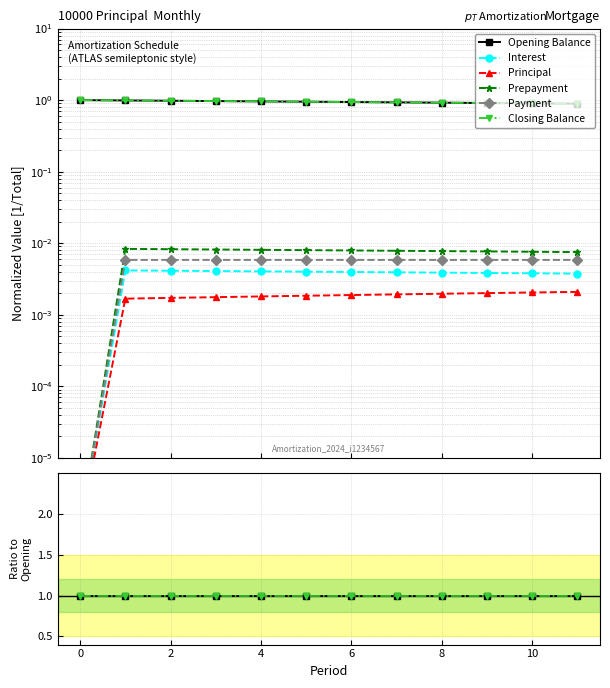

At 0, list the series in order from smallest to largest.

Principal, Interest, Payment, Prepayment, Opening Balance, Closing Balance